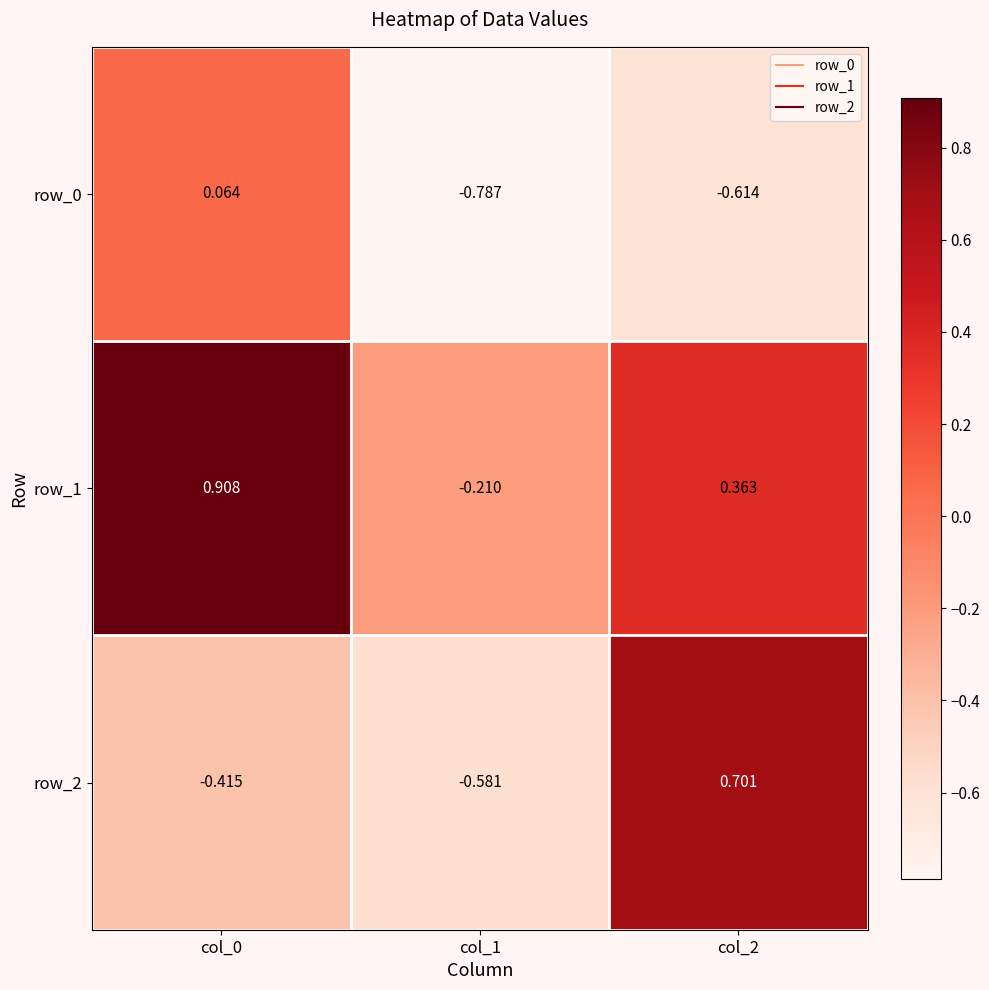

Is the value of row_1 at col_2 greater than the value of row_2 at col_2?

No